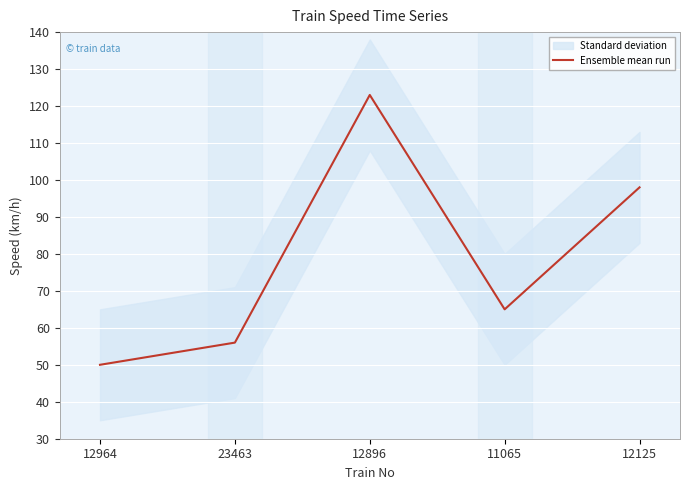

Where is the first local maximum?

12896